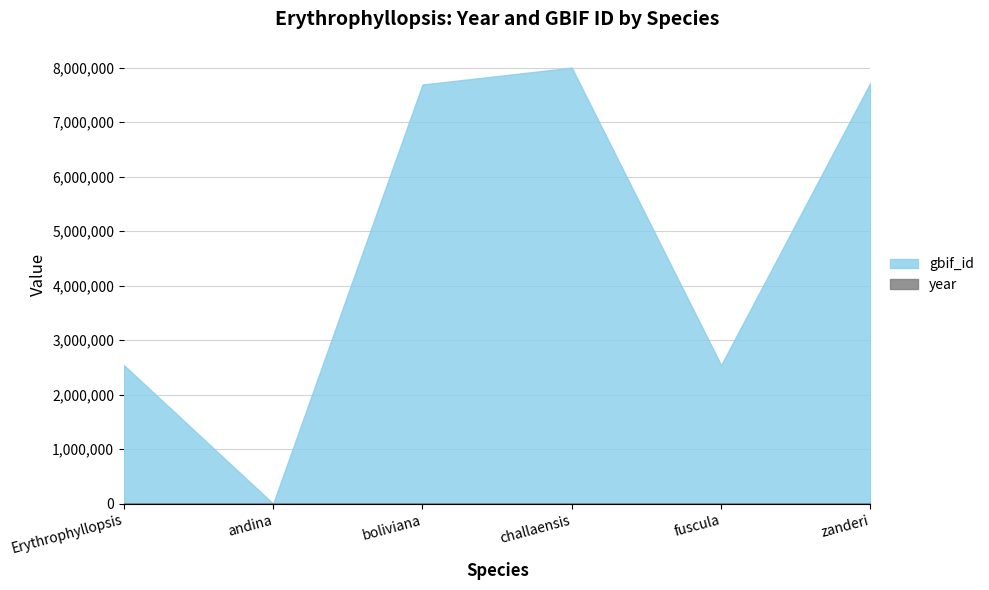

Which series has the largest range (max minus min)?

gbif_id